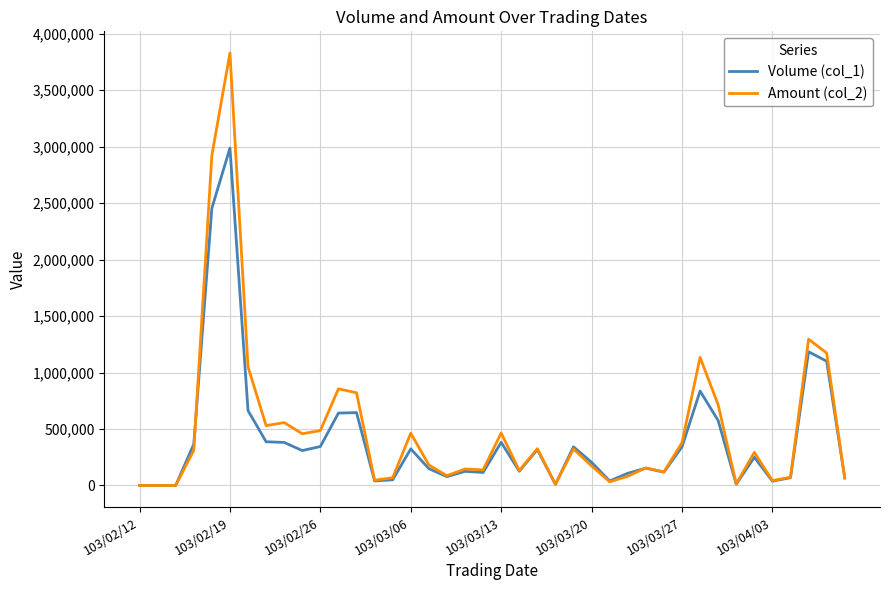

Which series has the widest spread of values?

Amount (col_2)